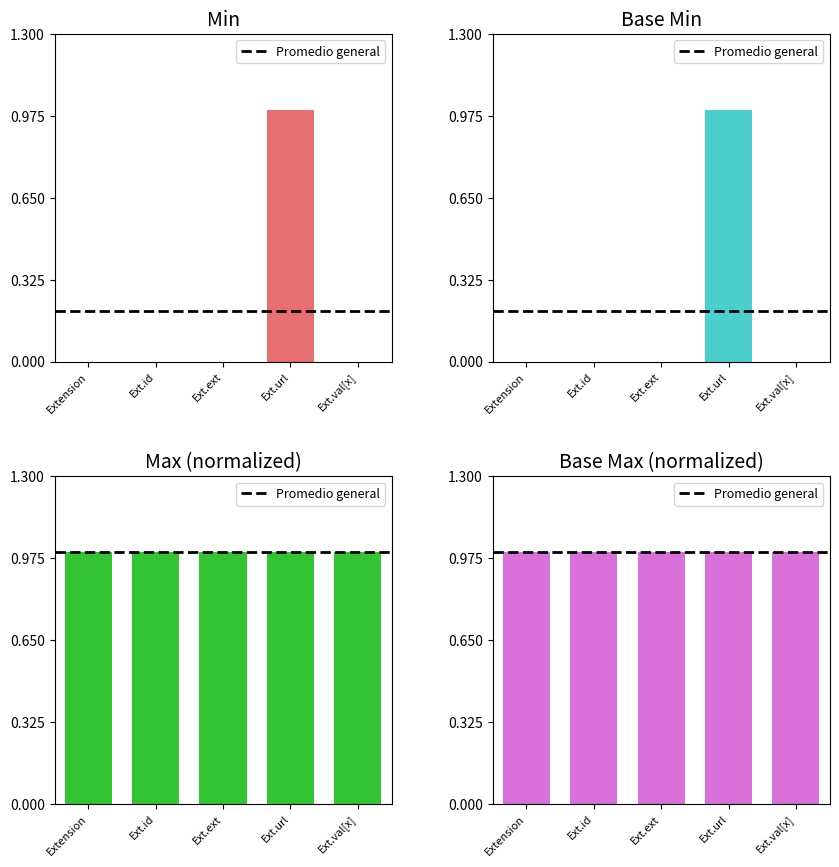

How many values in Min are above zero?

1